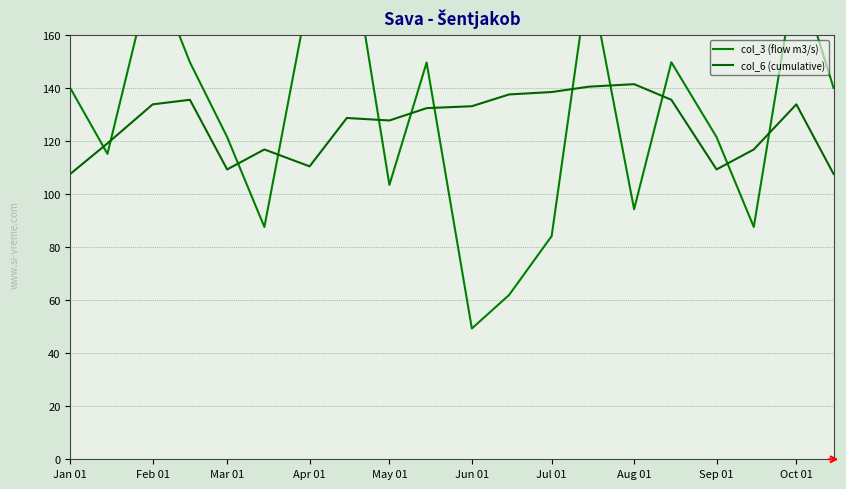

Which has a higher value, Aug 01 or Sep 01?

Aug 01